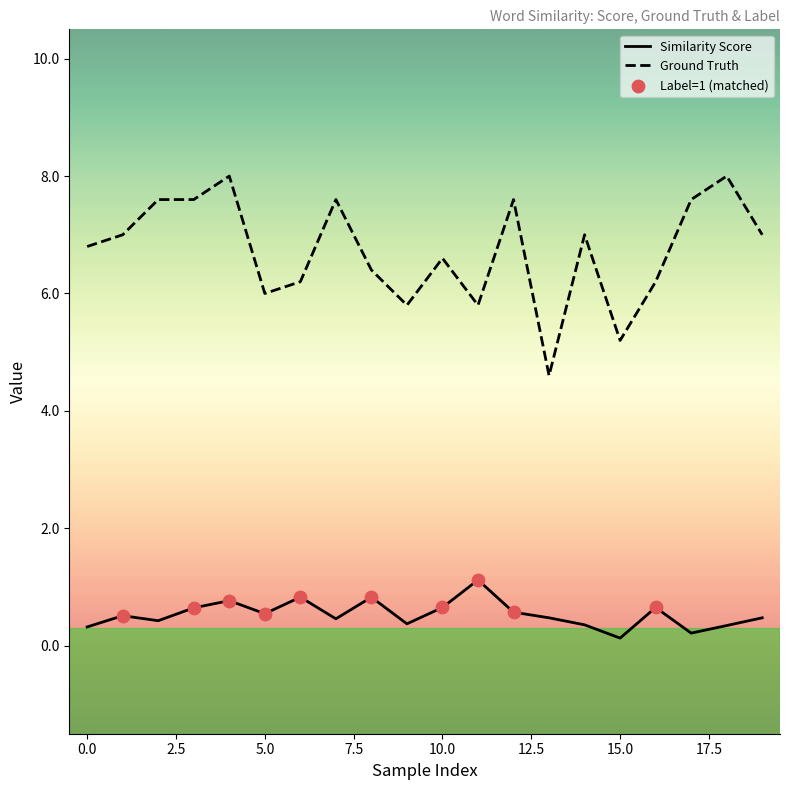

Which series has the largest range (max minus min)?

Ground Truth